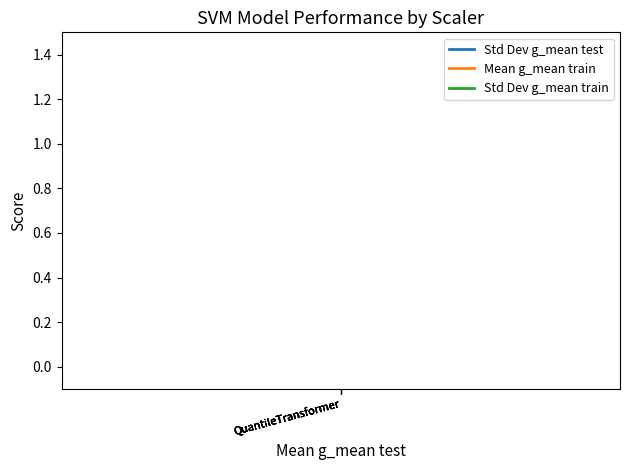

What are all the series names shown in the legend?

Std Dev g_mean test, Mean g_mean train, Std Dev g_mean train